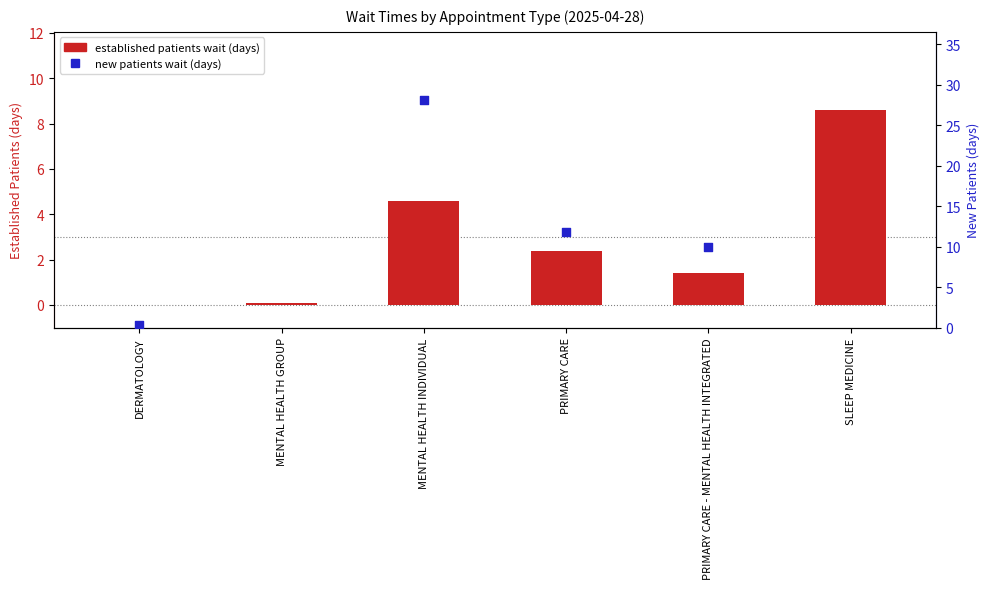

What is the ratio of the value at SLEEP MEDICINE to the value at PRIMARY CARE?

3.6